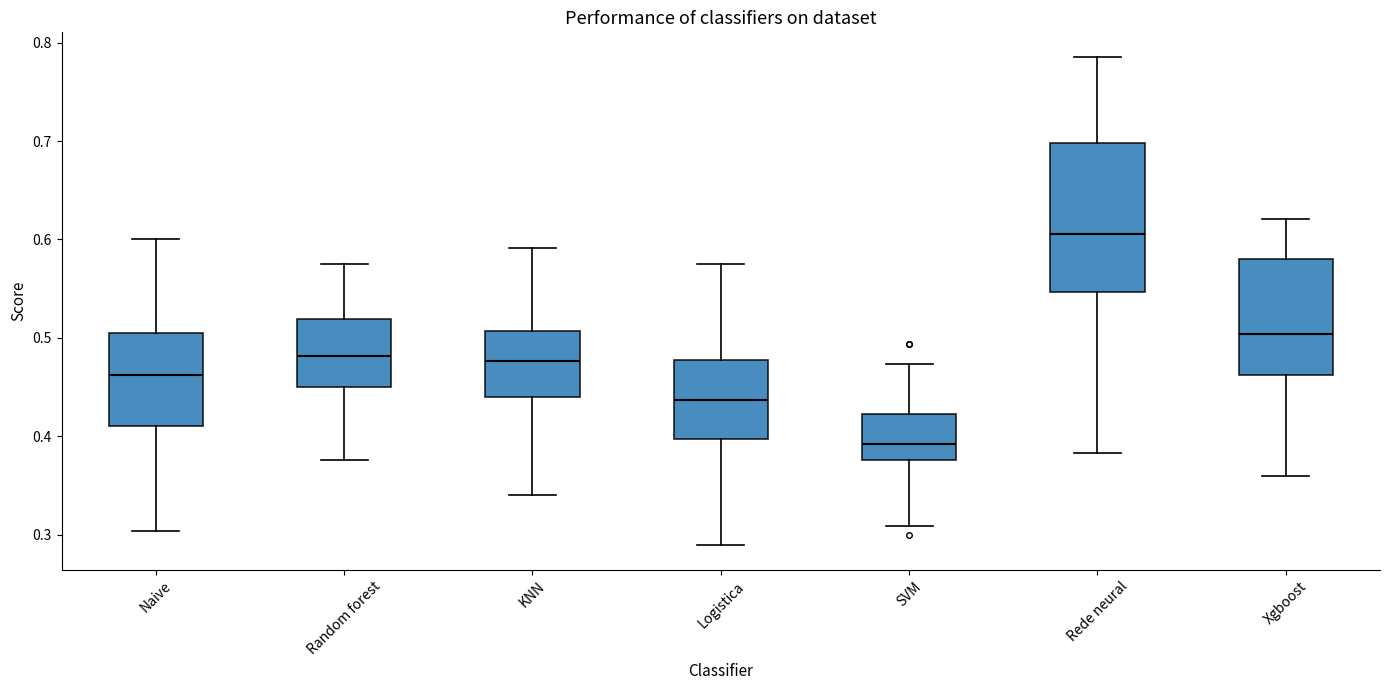

Which box's median line is the lowest?

SVM